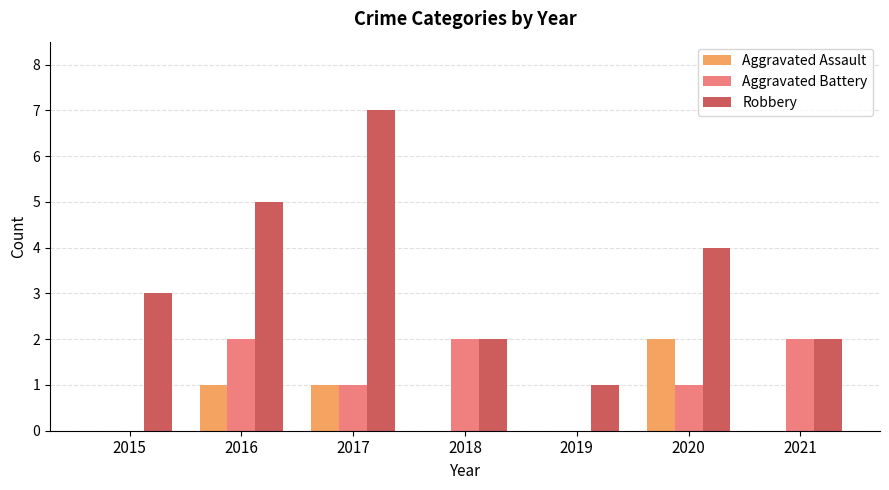

What is the sum of the Aggravated Assault values at 2016 and 2020?

3